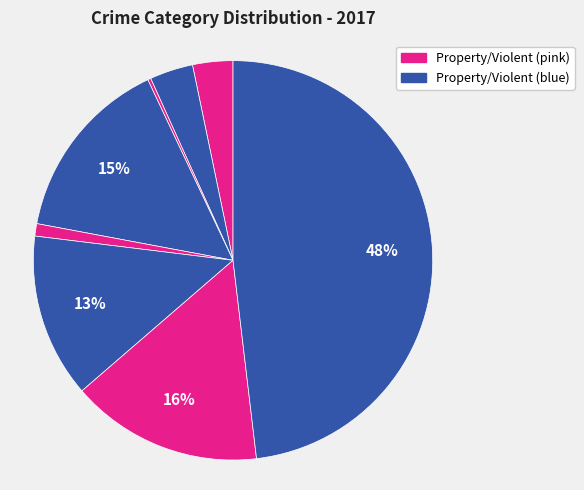

Is there a majority slice in this chart?

No